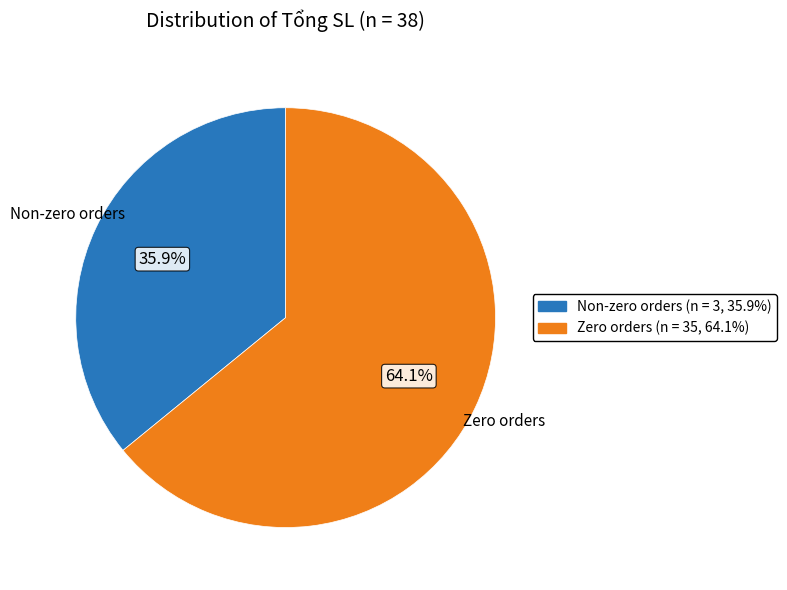

Does any single category account for the majority?

Yes